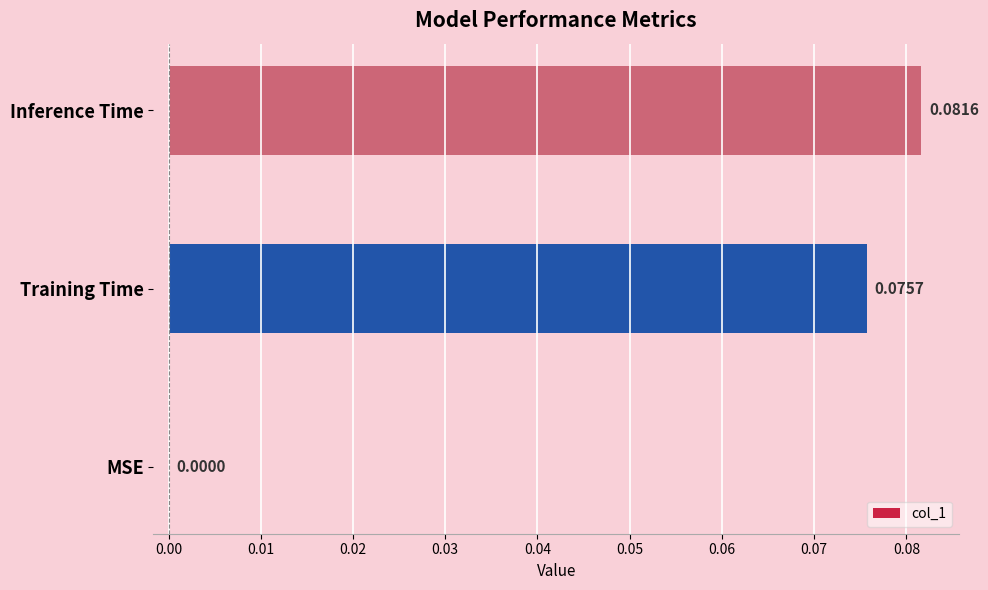

Between Training Time and MSE, which is larger?

Training Time